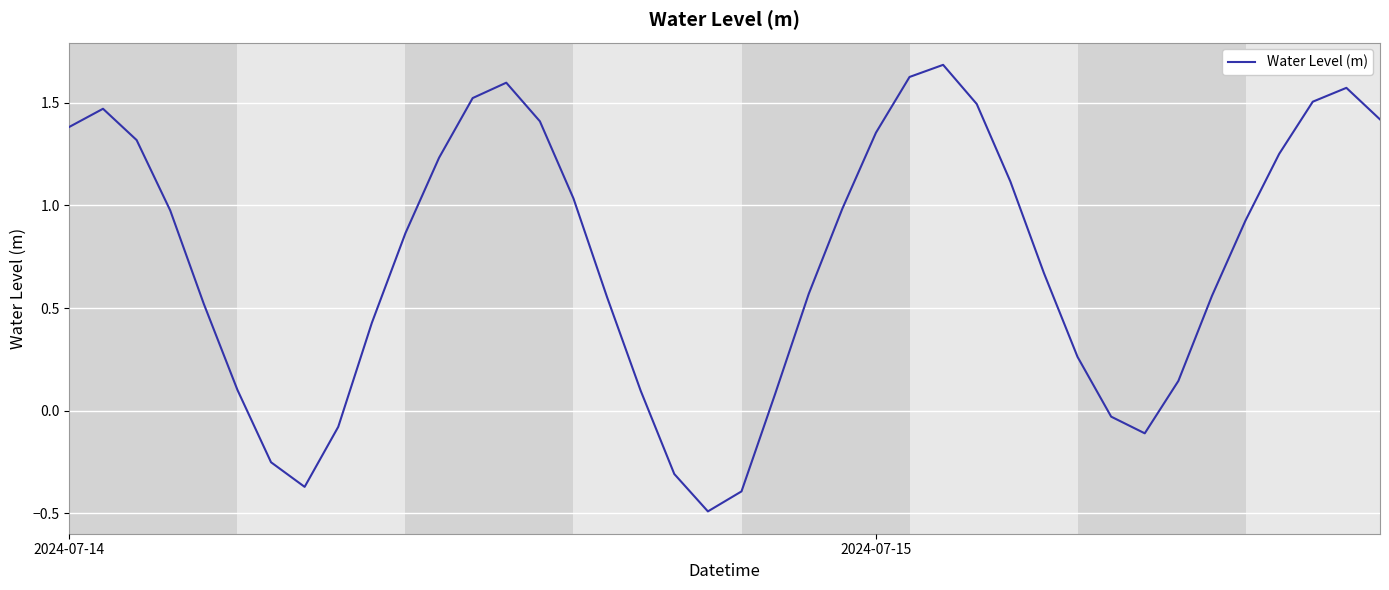

What is the smallest value displayed?

-0.5